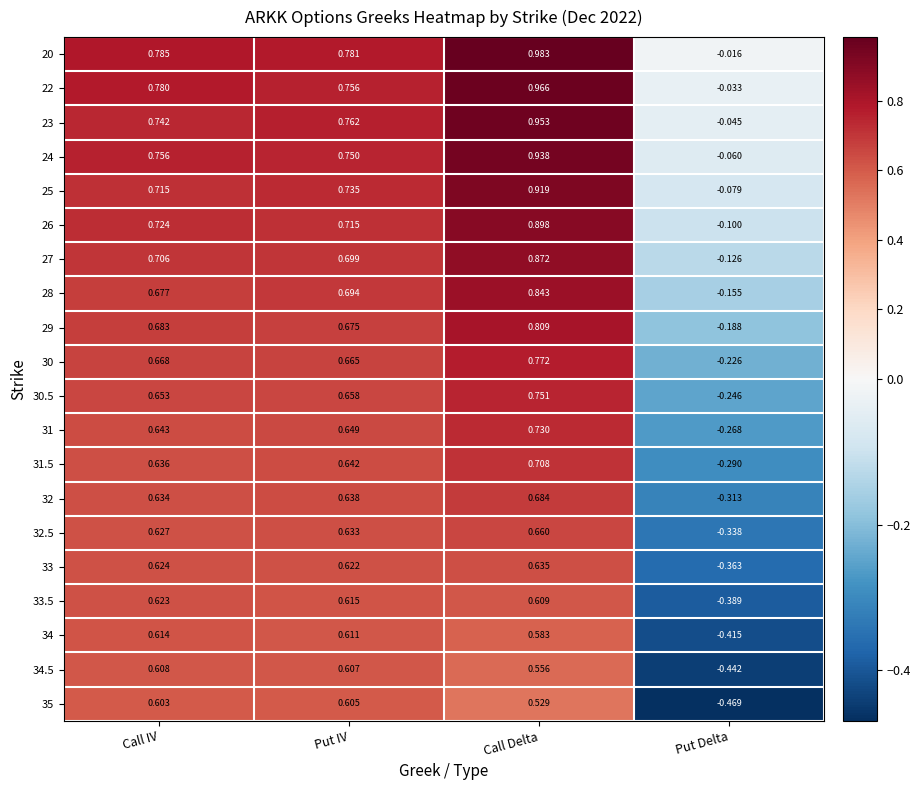

Which series has the largest range (max minus min)?

35